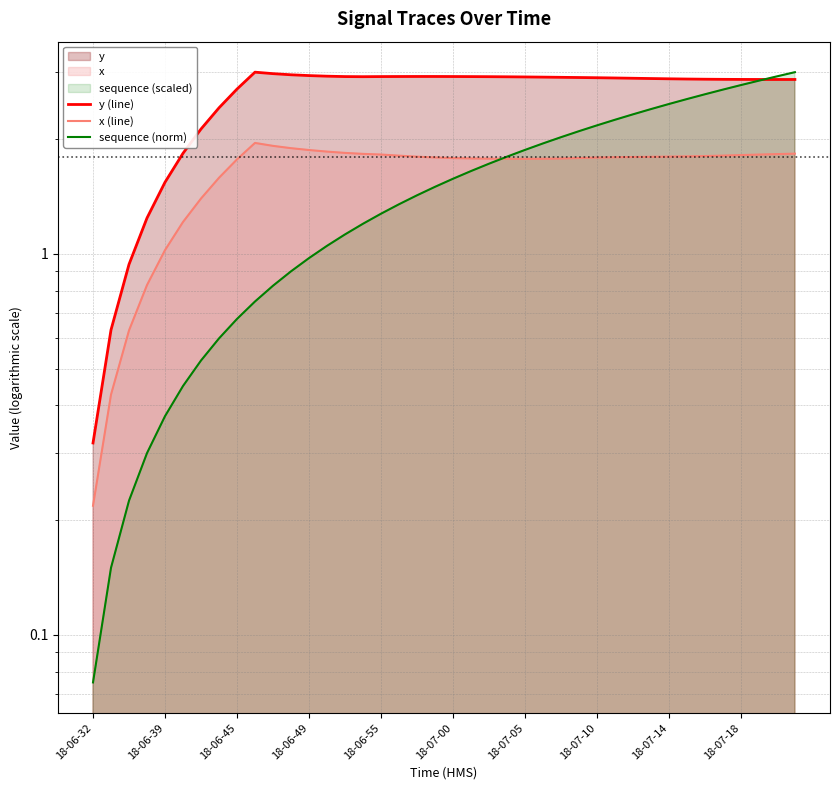

Which series has the largest total across all categories?

y (line)